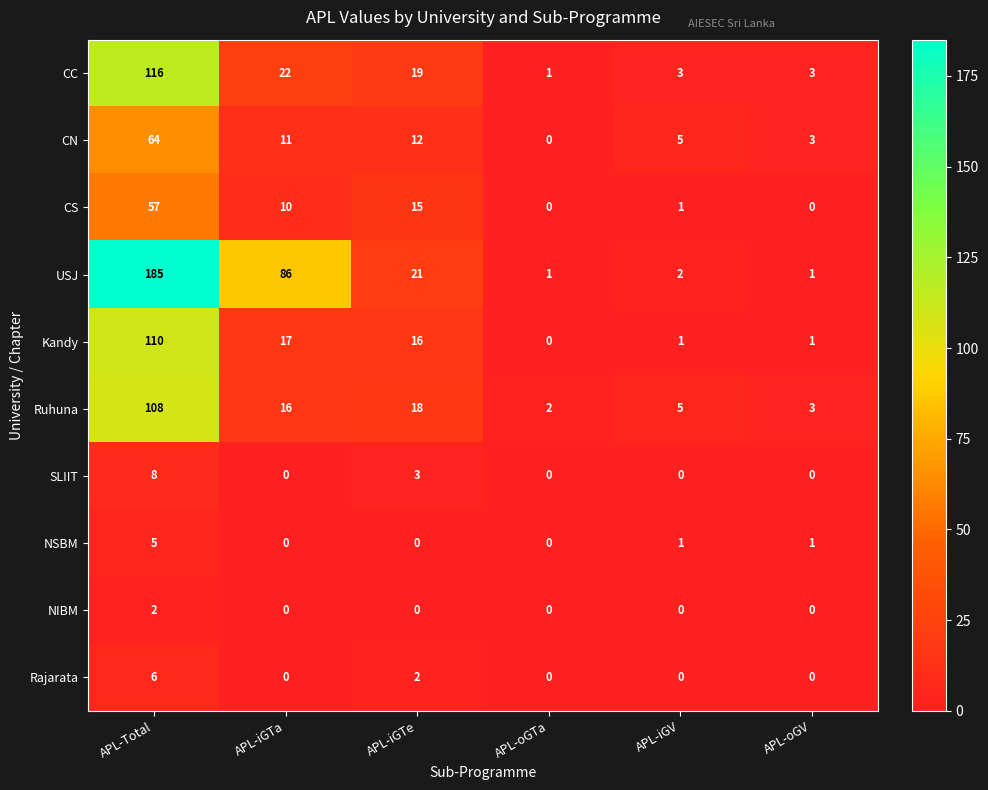

At how many categories does at least one series exceed 119?

1